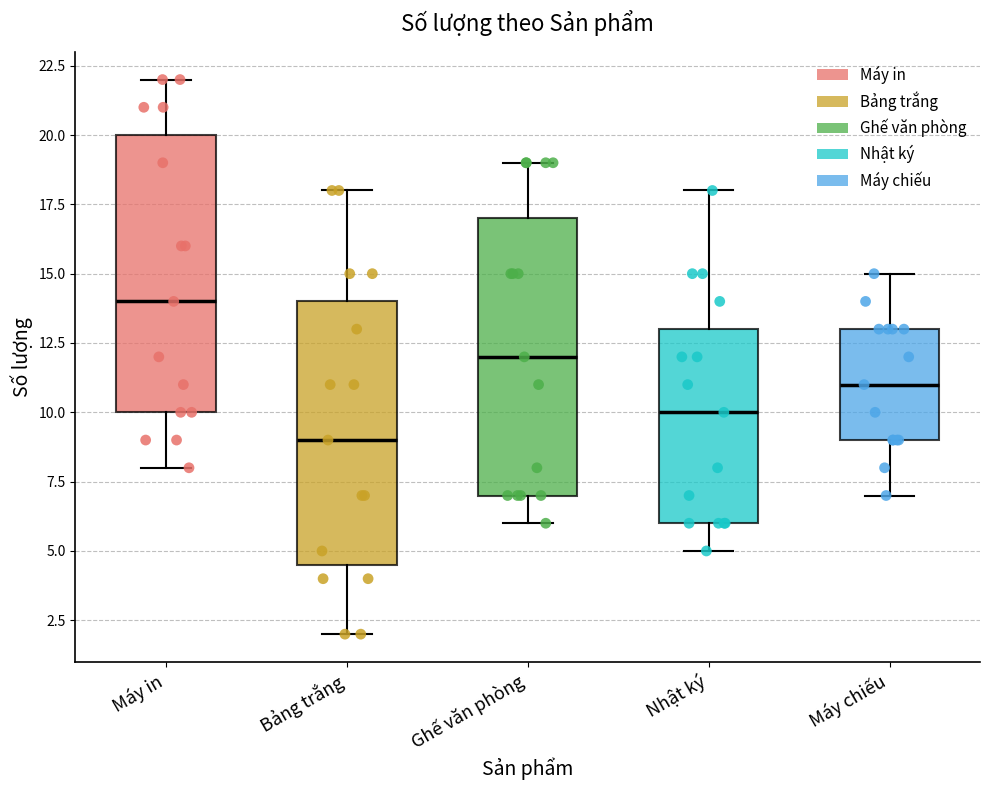

Reading left to right, read every box against the y-axis: the position of its median line, the range the box covers, and the ends of its whiskers. The values are not printed on the chart, so give them approximately, as read against the axis.

Máy in: median 14.0, box 10.0 to 20.0, whiskers 8.0 to 22.0
Bảng trắng: median 9.0, box 4.5 to 14.0, whiskers 2.0 to 18.0
Ghế văn phòng: median 12.0, box 7.0 to 17.0, whiskers 6.0 to 19.0
Nhật ký: median 10.0, box 6.0 to 13.0, whiskers 5.0 to 18.0
Máy chiếu: median 11.0, box 9.0 to 13.0, whiskers 7.0 to 15.0